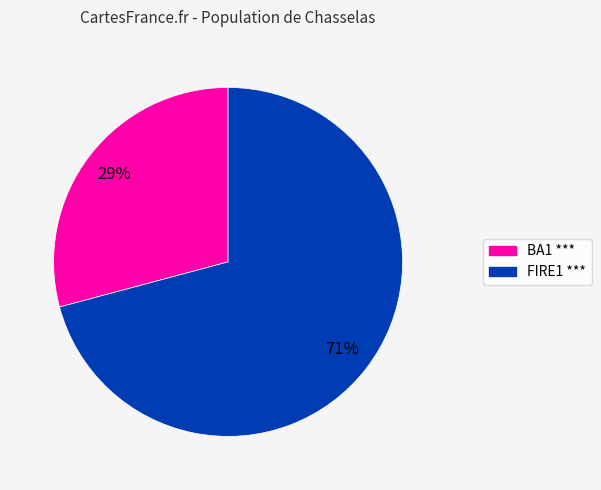

Approximately how many times larger is the value at BA1 *** compared to FIRE1 ***?

0.4